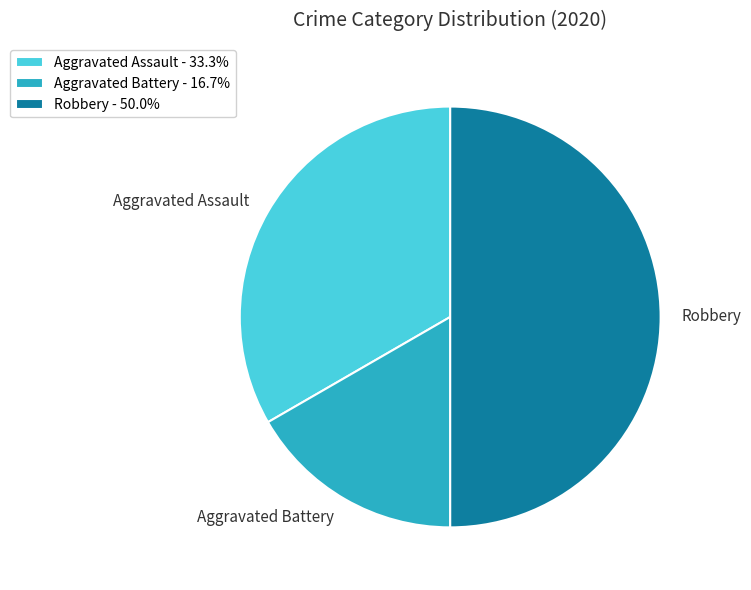

Combined, do Aggravated Battery and Robbery account for over 50%?

Yes